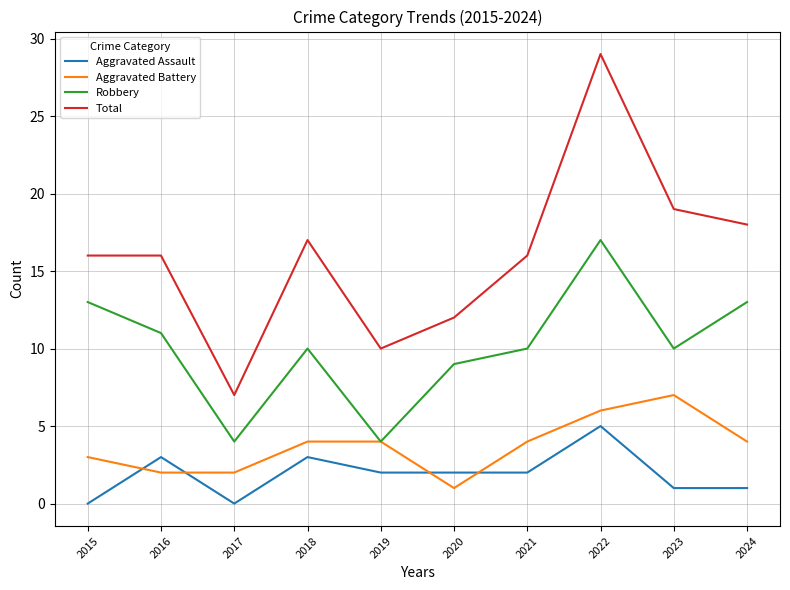

True or false: Aggravated Battery and Total intersect in this chart.

False